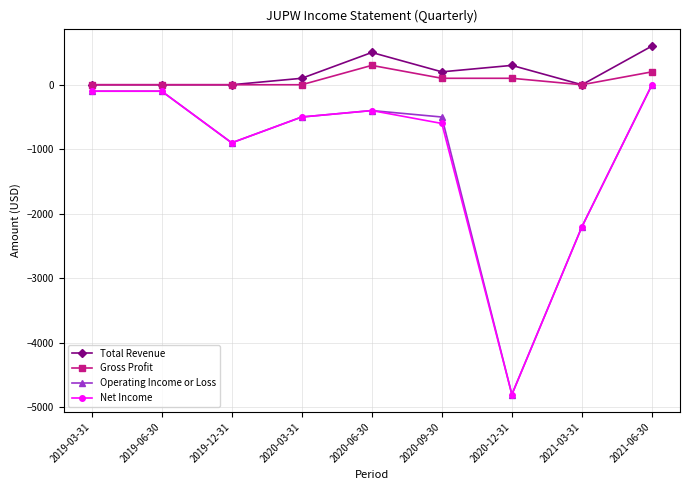

How many values in the Total Revenue series are below 100?

4